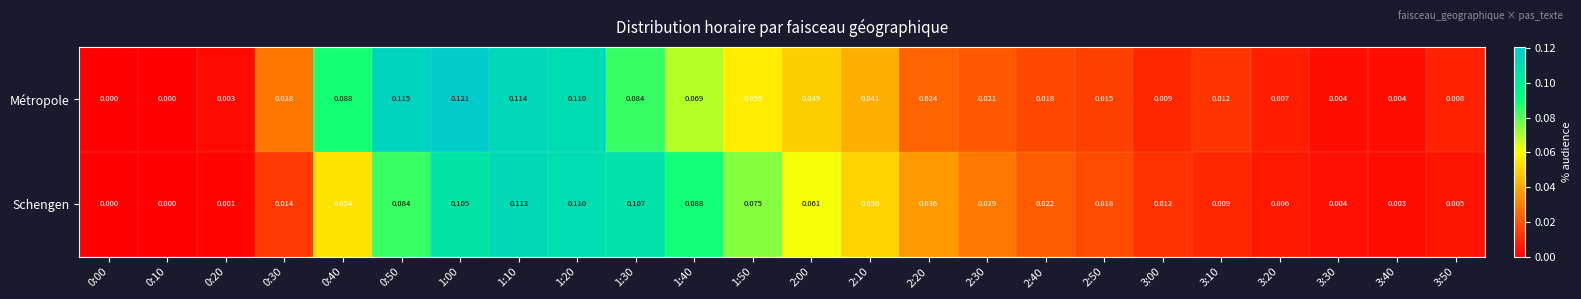

Which series has the largest total across all categories?

Schengen